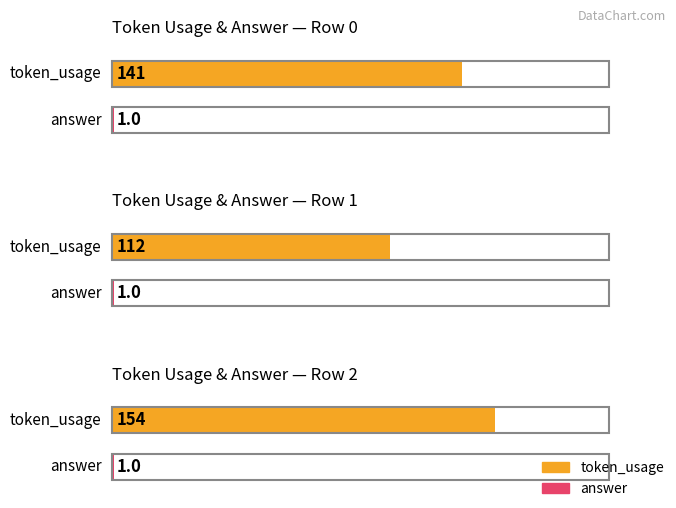

What is the value of the token_usage bar at the 2nd from the left?

112